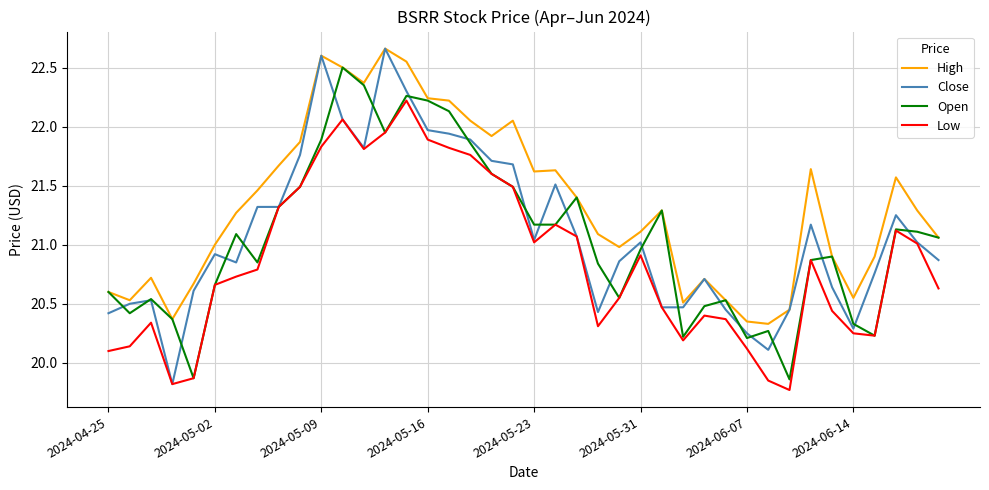

What is the lowest value of the Close series?

19.8